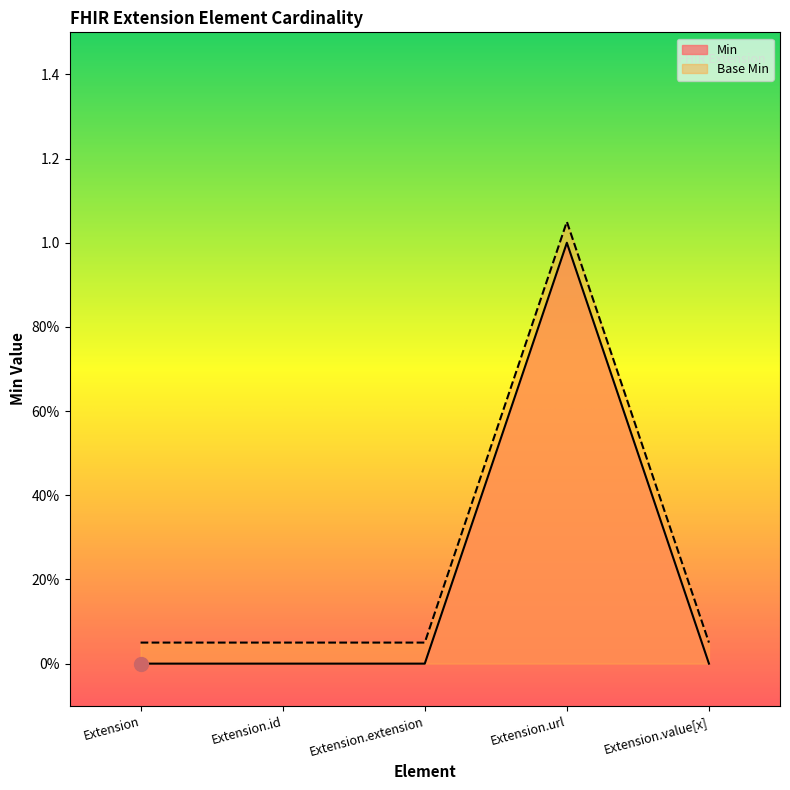

Which series has the largest range (max minus min)?

Min